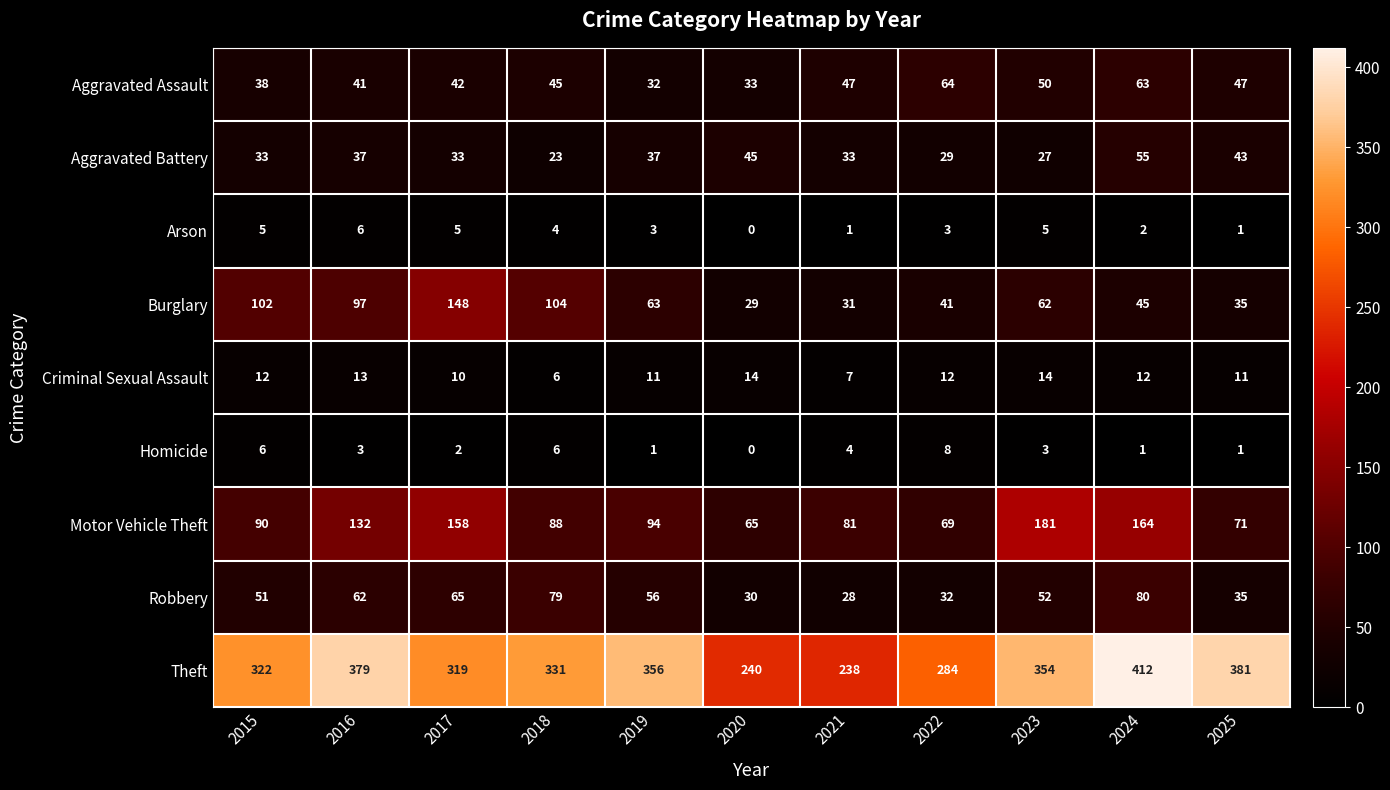

What is the spread (max minus min) of values at 2022?

281